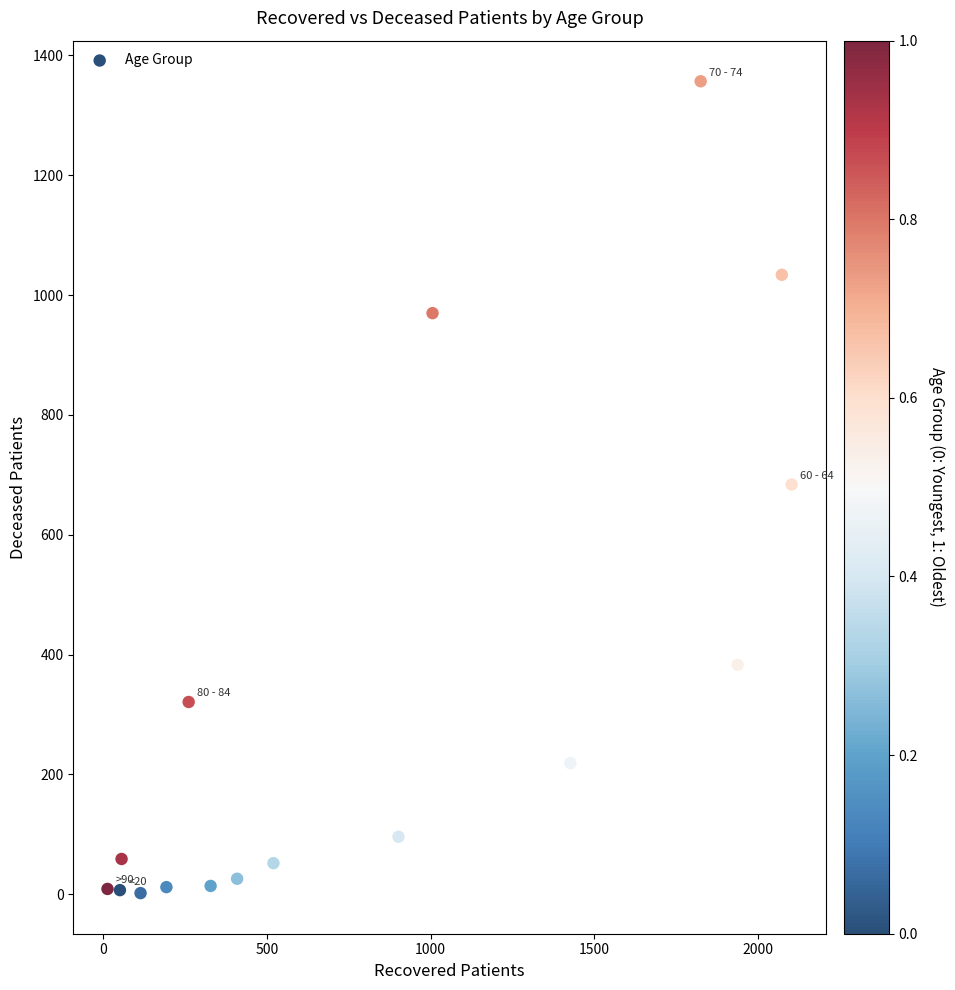

What is the range of X values (max minus min)?

2090